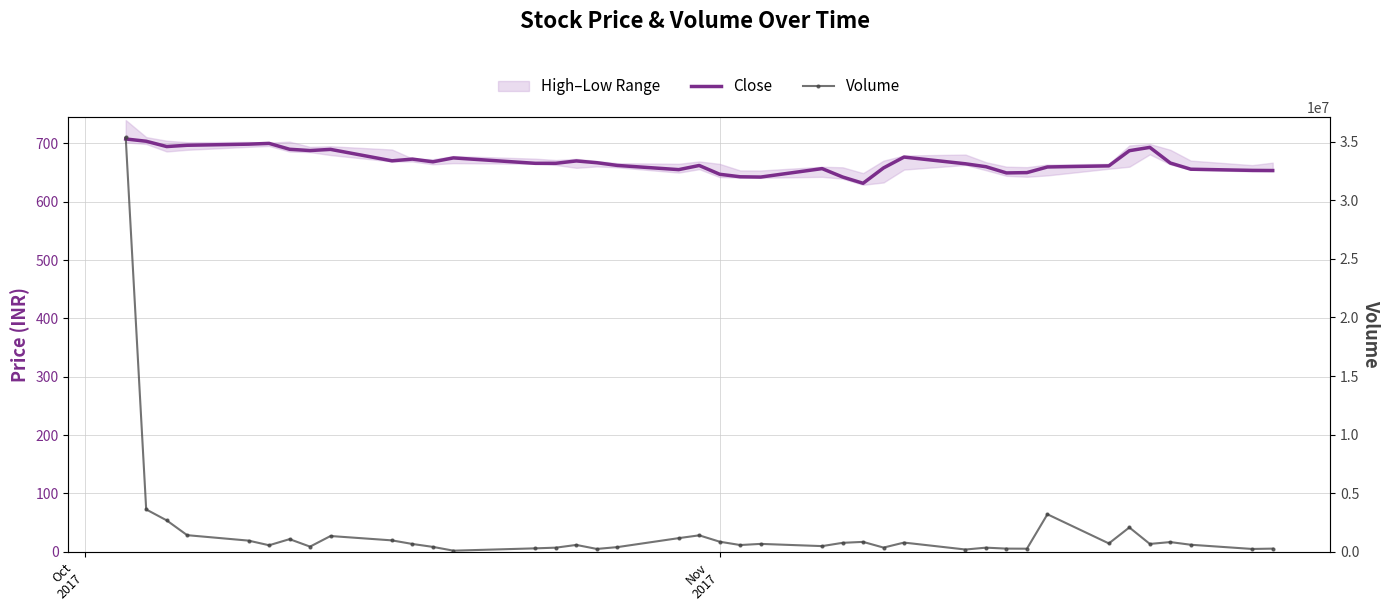

List the series in order of their overall mean, lowest first.

Close, Volume